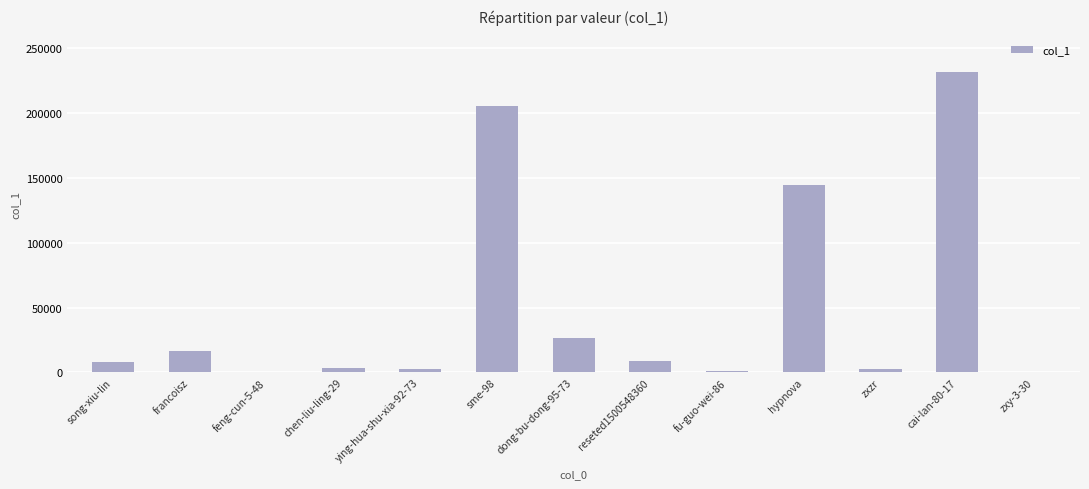

The chart shows a value of 48374 at cai-lan-80-17. True or false?

False